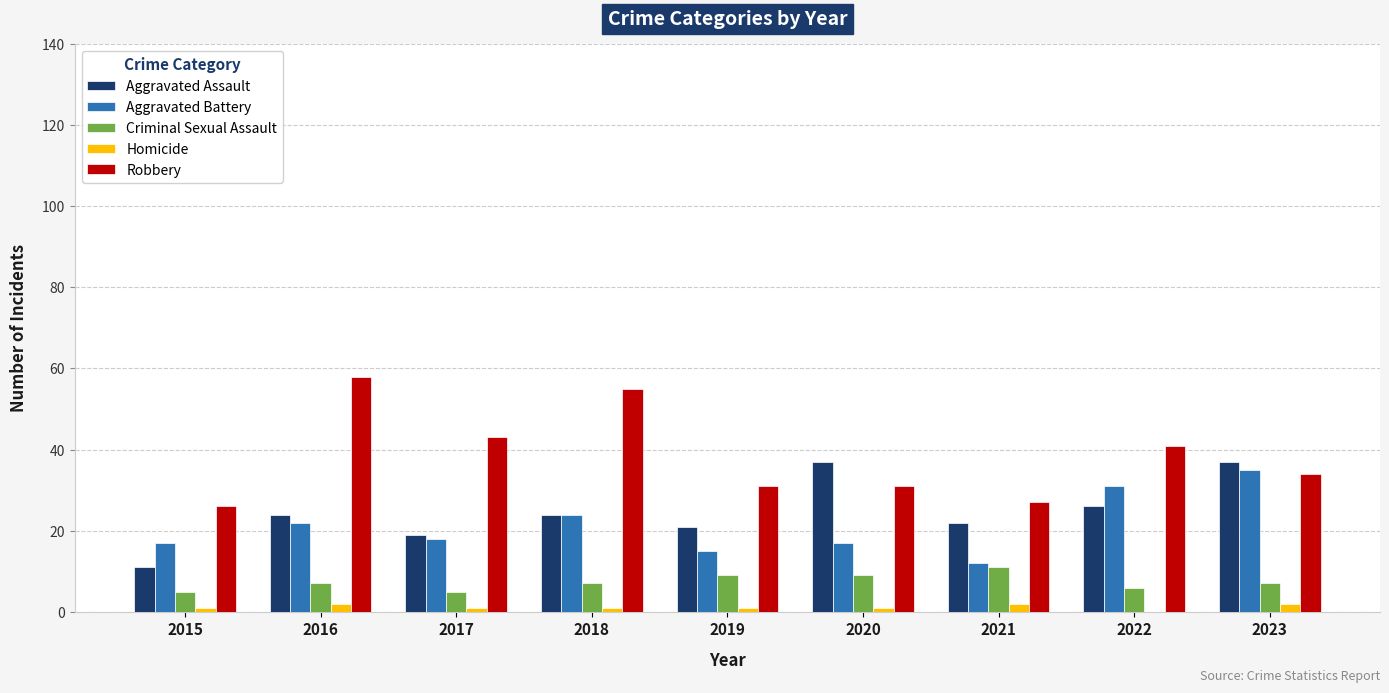

How many categories are shown in the chart?

9